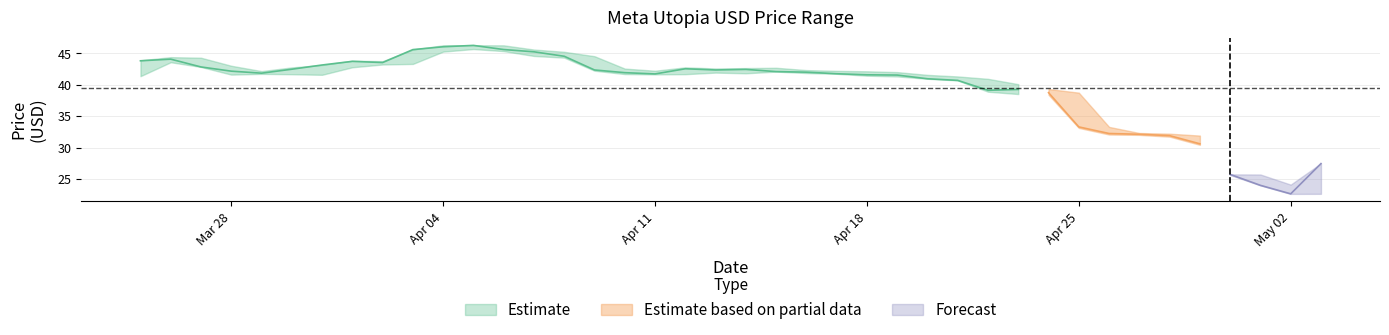

What is the sum of all Low values?

1560.9